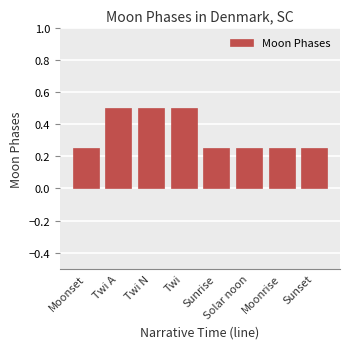

What position from the right is Solar noon?

3